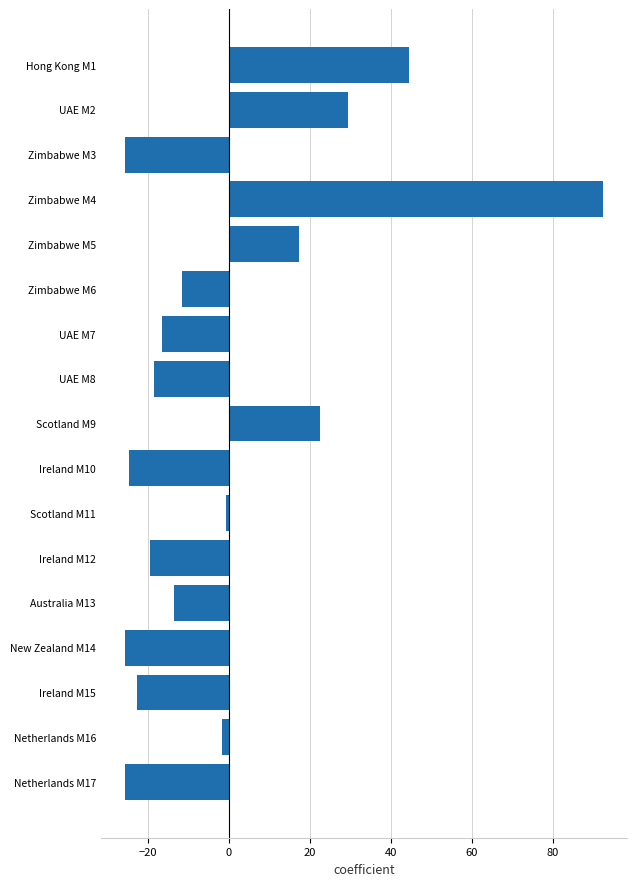

What is the minimum value shown in the chart?

-25.6